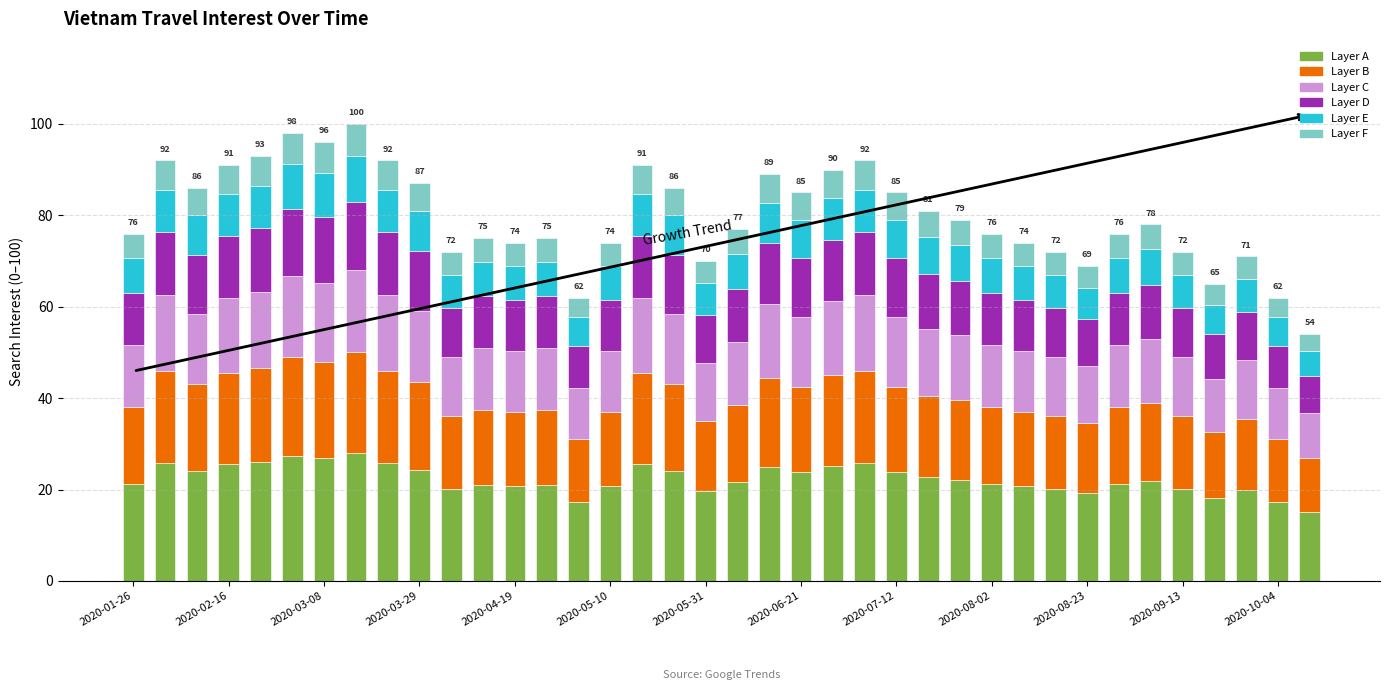

What is the lowest value of the Layer A series?

15.1